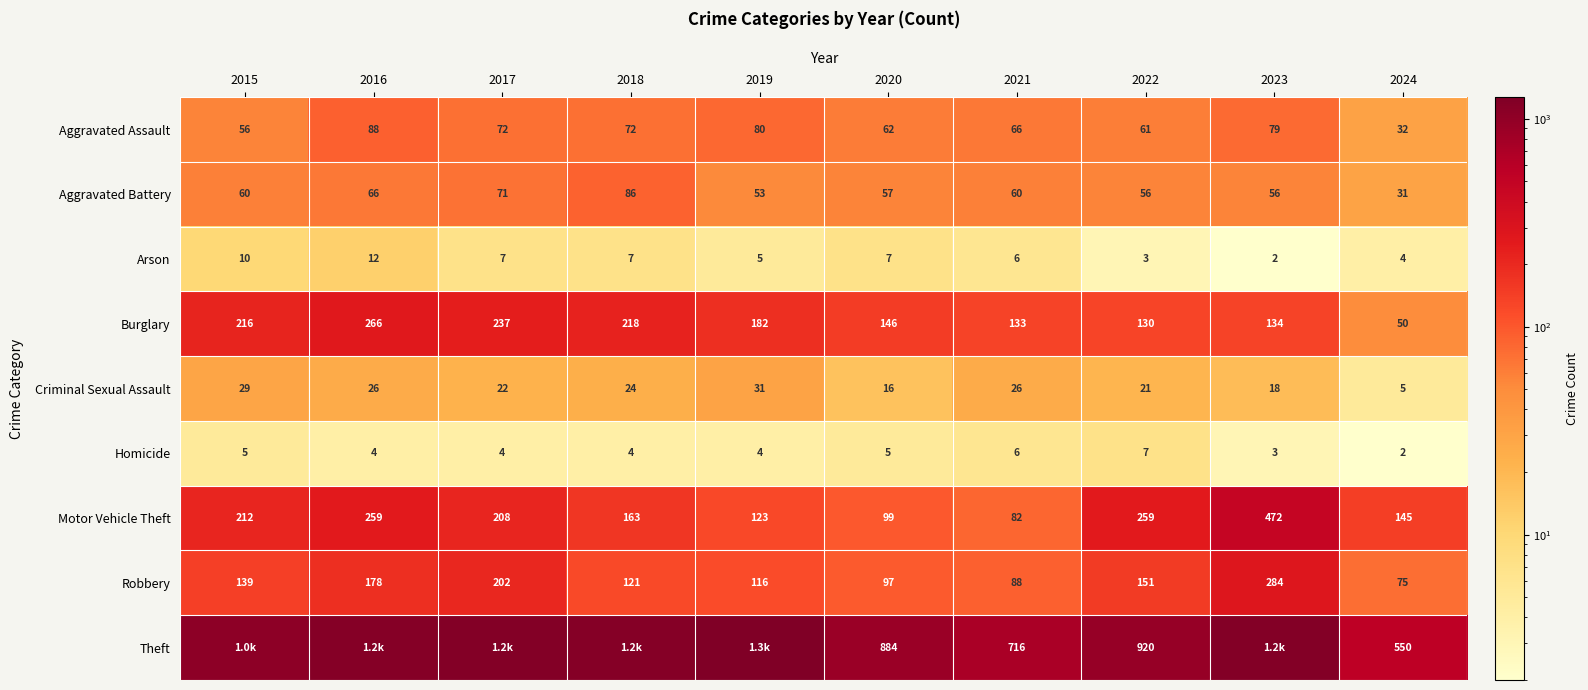

The Criminal Sexual Assault series shows 26 at 2016. True or false?

True